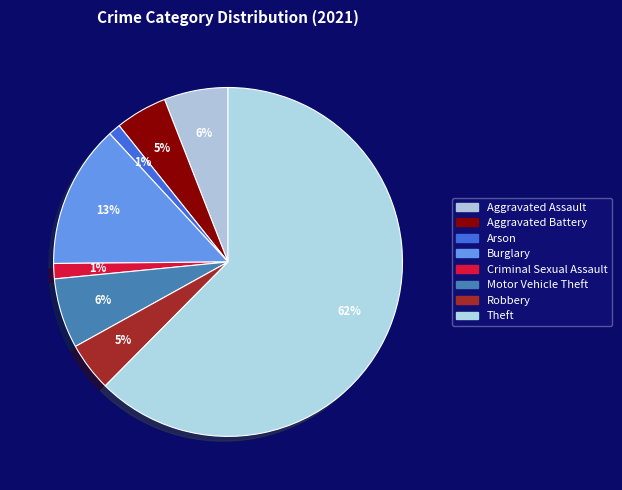

Approximately how many times larger is the value at Theft compared to Arson?

55.2